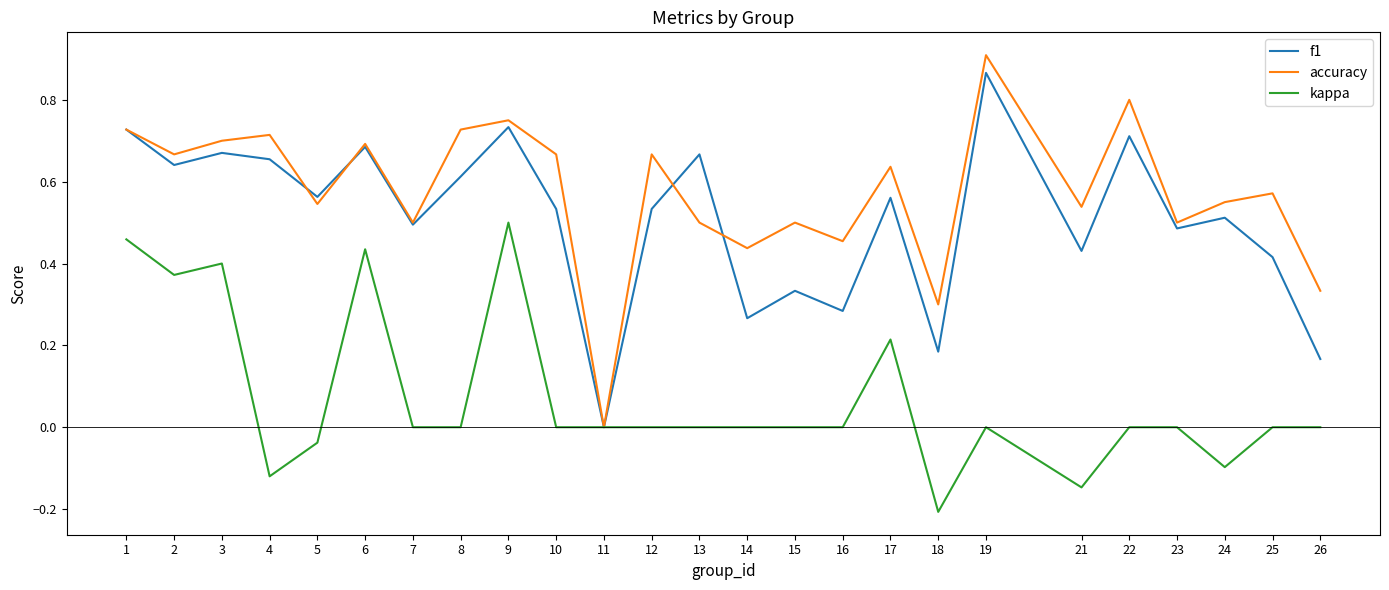

Rank the series at 4 from highest to lowest value.

accuracy, f1, kappa